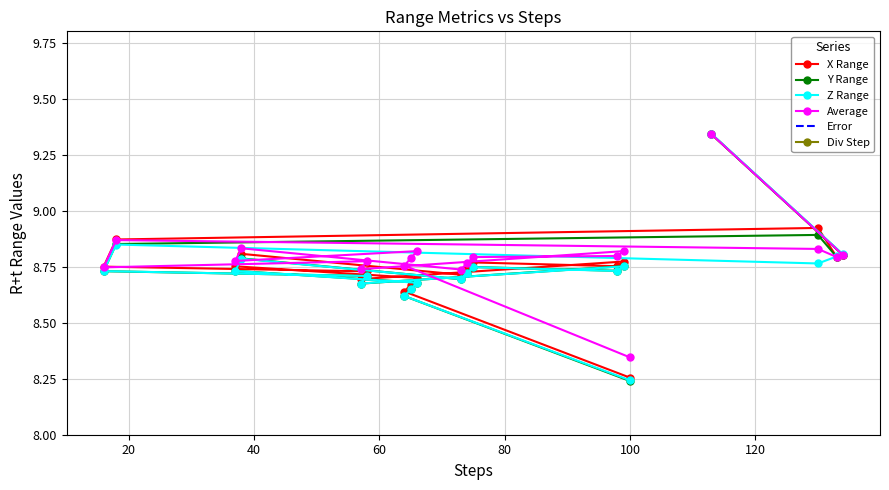

How many Average values are between 8 and 9?

18